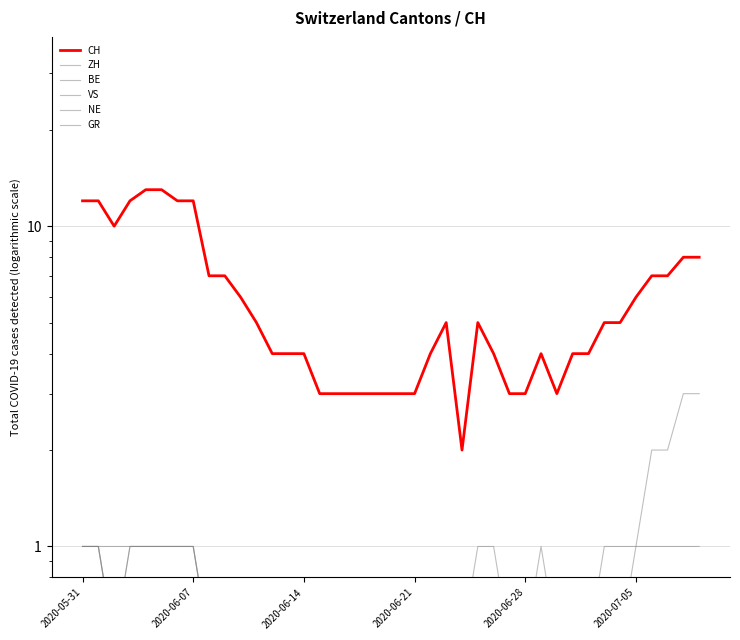

True or false: GR and ZH intersect in this chart.

False